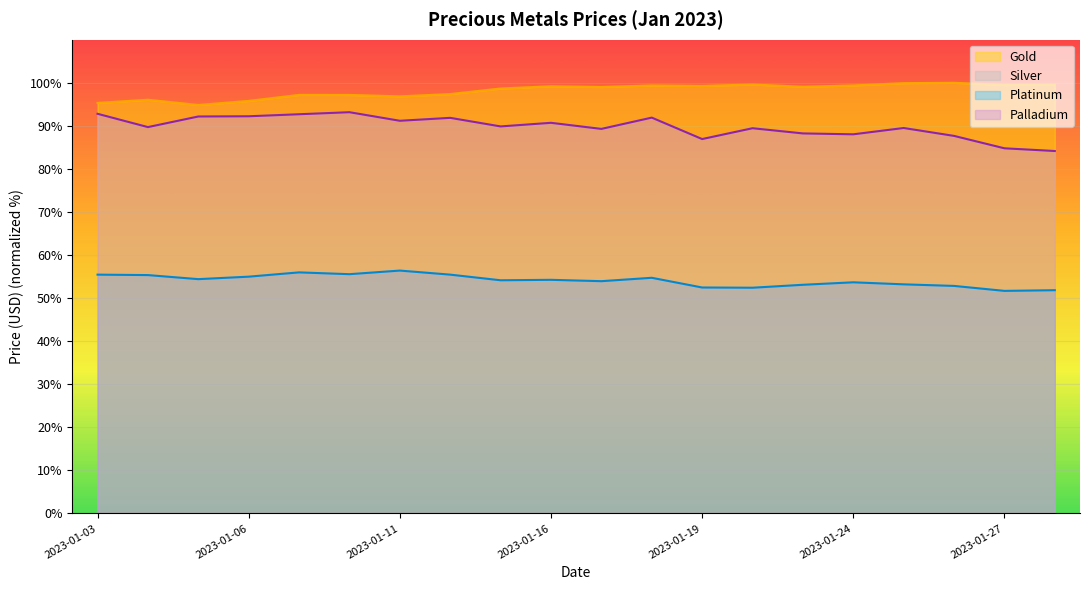

True or false: Palladium has more than 2 interior local peaks.

True